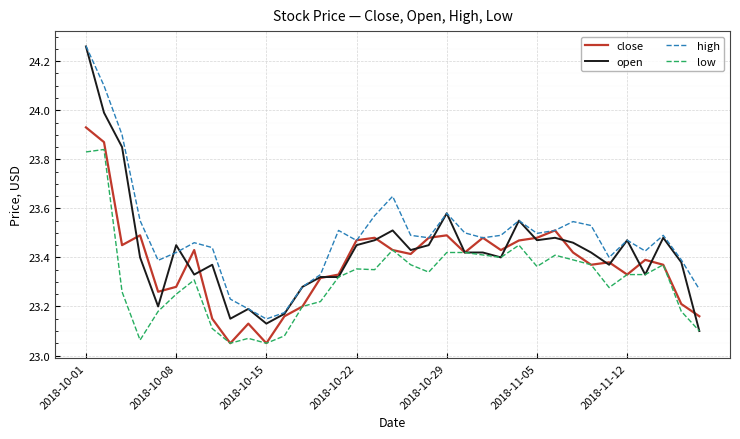

Which series has the largest total across all categories?

high